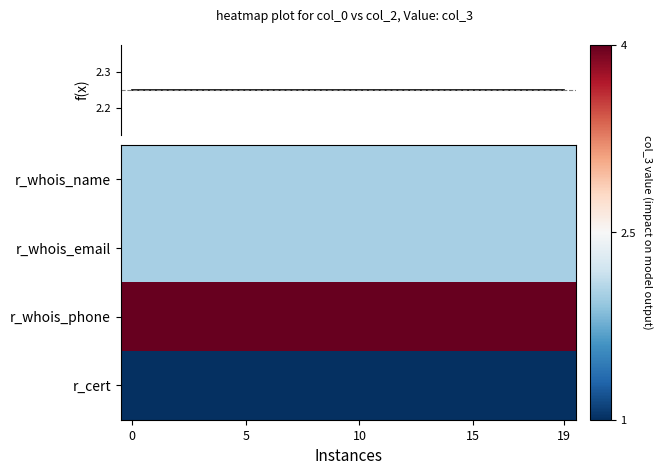

What is the average value of the r_whois_phone series?

4